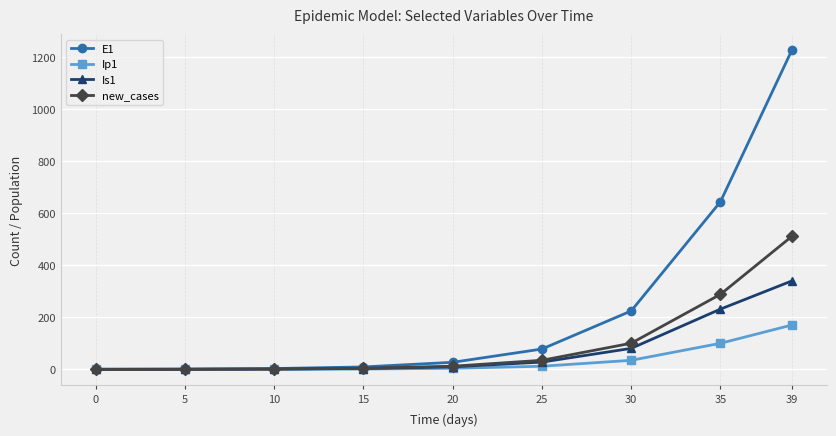

At which category is the sum across all series the highest?

39